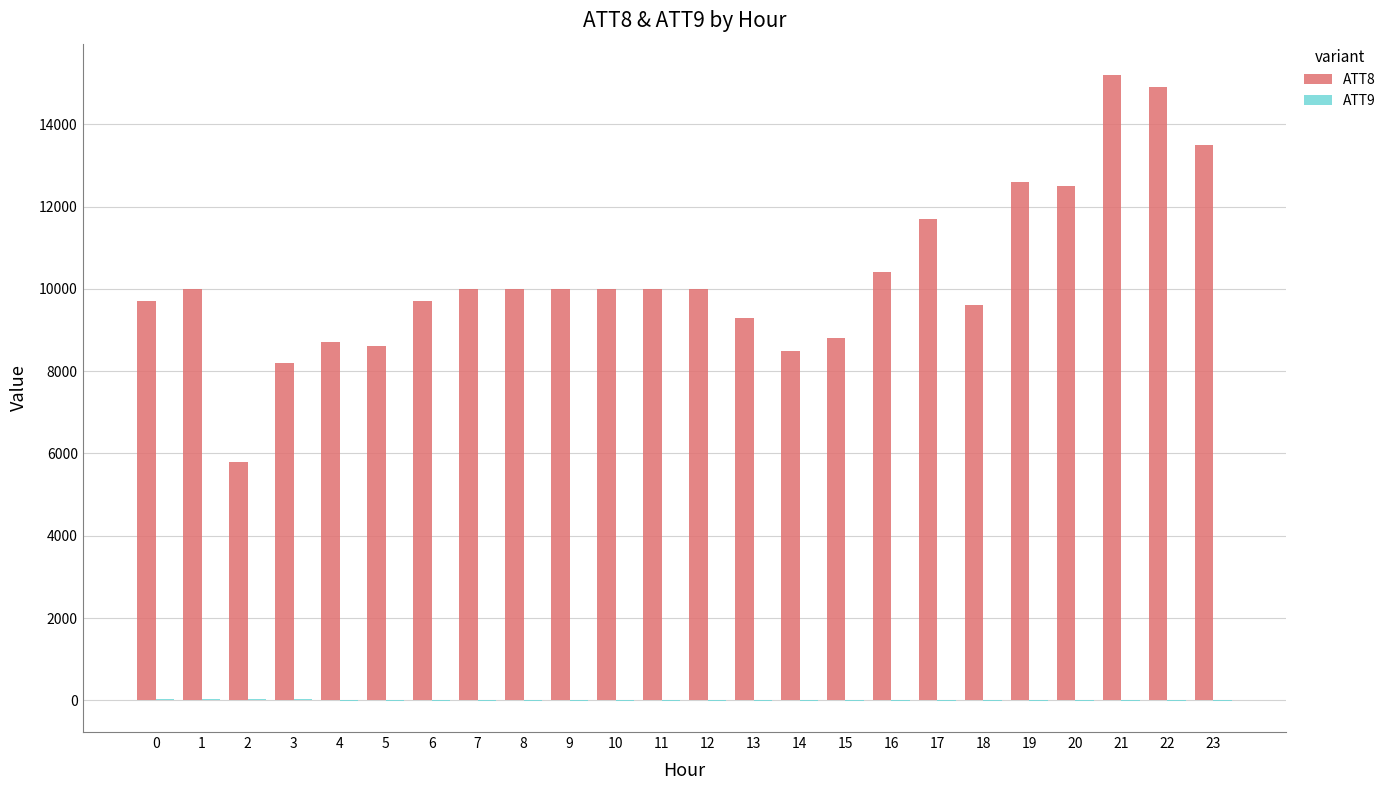

What is the sum of the ATT8 values at 4 and 11?

18700.0